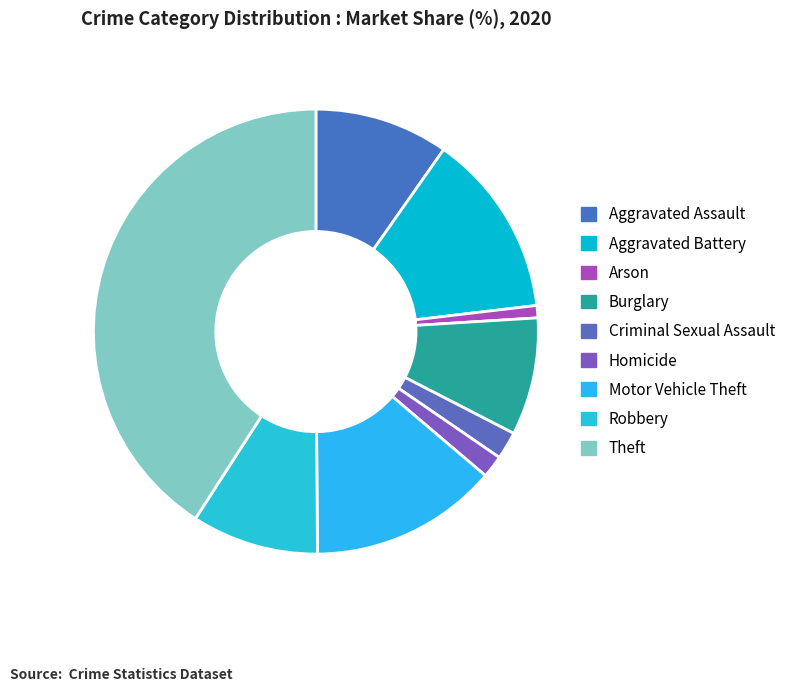

How many slices are in this pie chart?

9